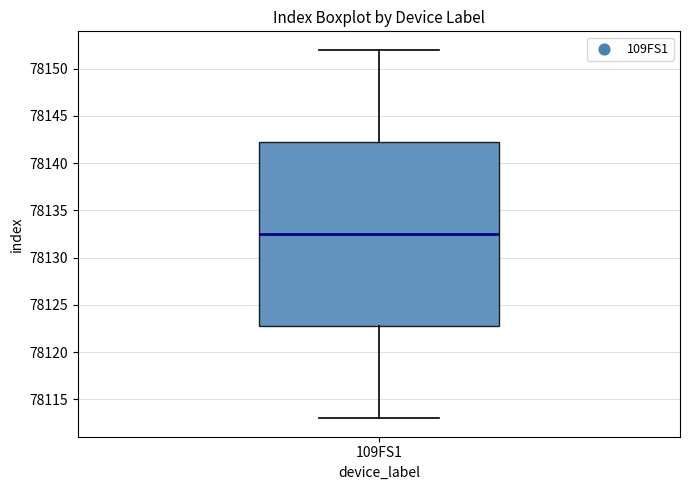

Transcribe this box plot: give where the median line is, the range the box spans, and where the two whiskers end, as read against the y-axis. The values are not printed on the chart, so give them approximately, as read against the axis.

median 78132.5, box 78123.0 to 78142.5, whiskers 78113.0 to 78152.0